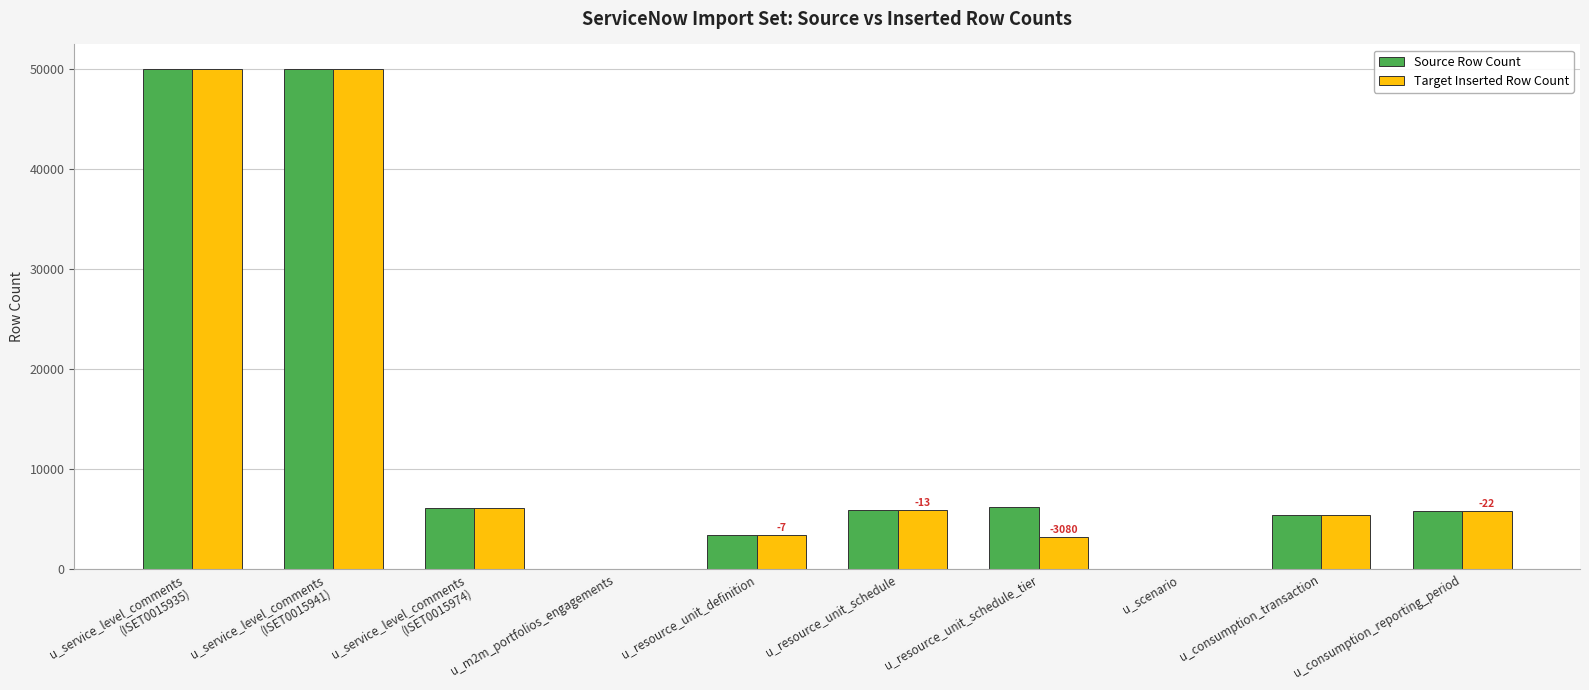

What is the approximate value of Source Row Count at u_resource_unit_schedule_tier?

6259